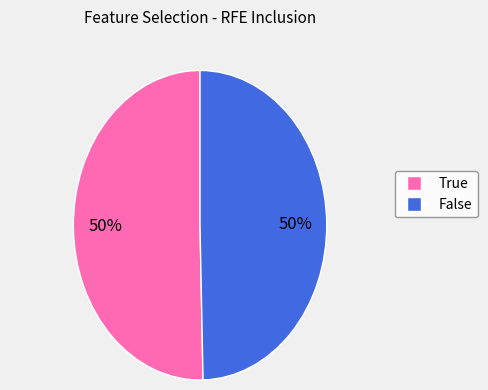

To the nearest percent, what is the average slice percentage?

50%